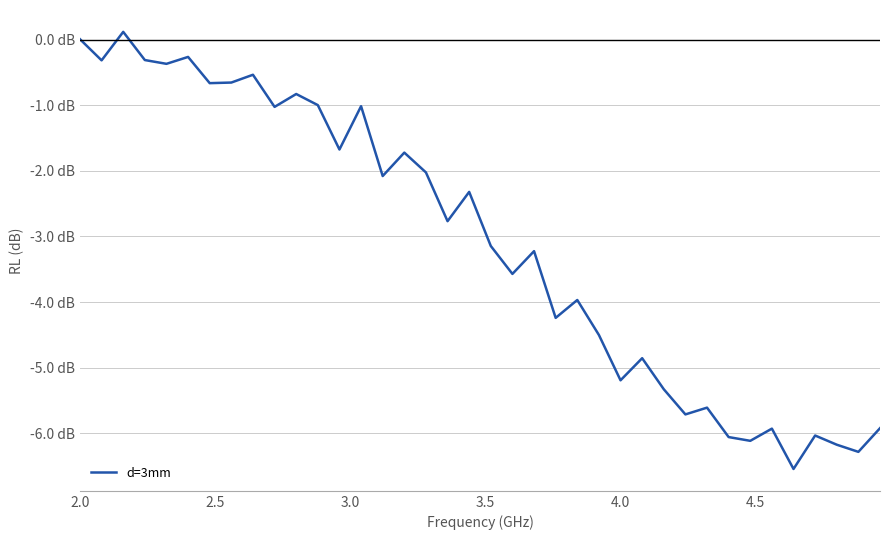

What is the value of the 35th point from the left?

-6.0